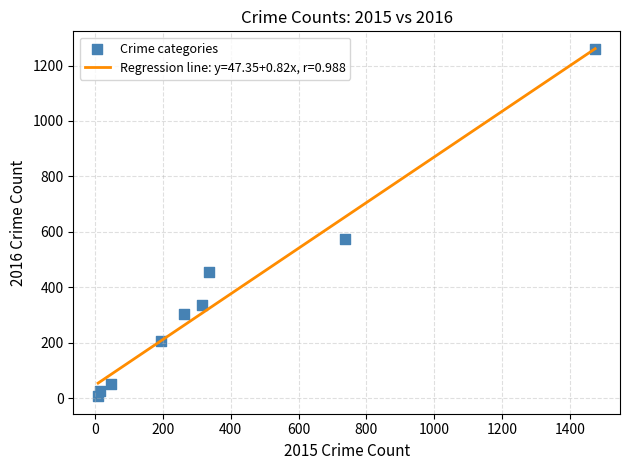

What is the range of X values (max minus min)?

1465